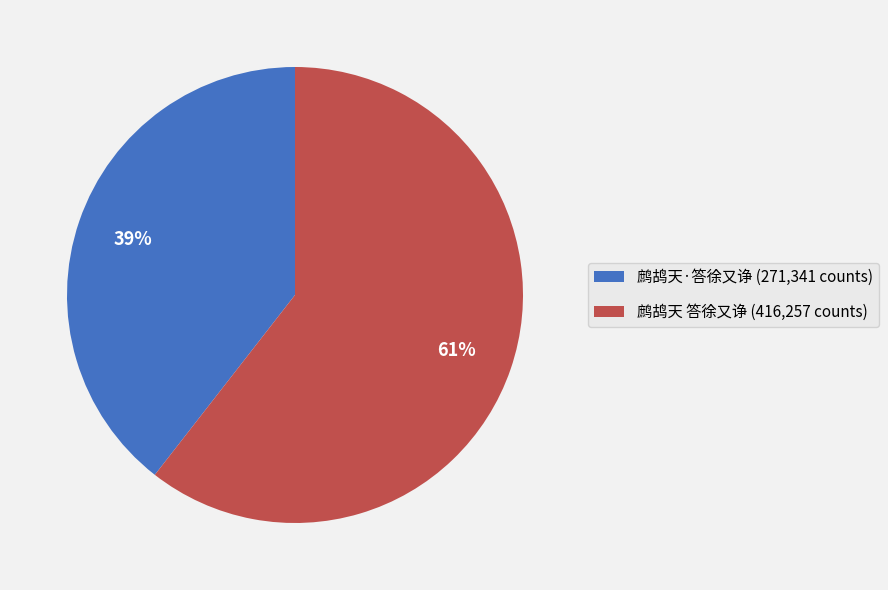

How many slices are in this pie chart?

2